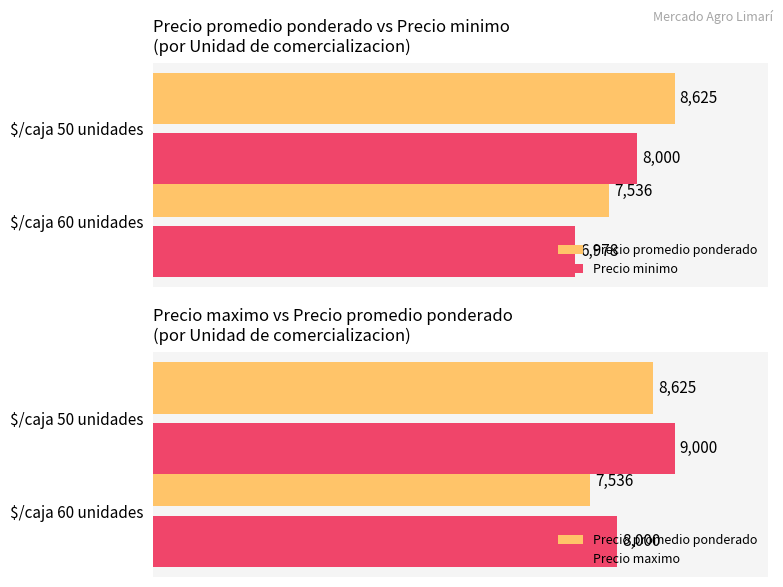

What value does the Precio maximo series have at $/caja 50 unidades?

9000